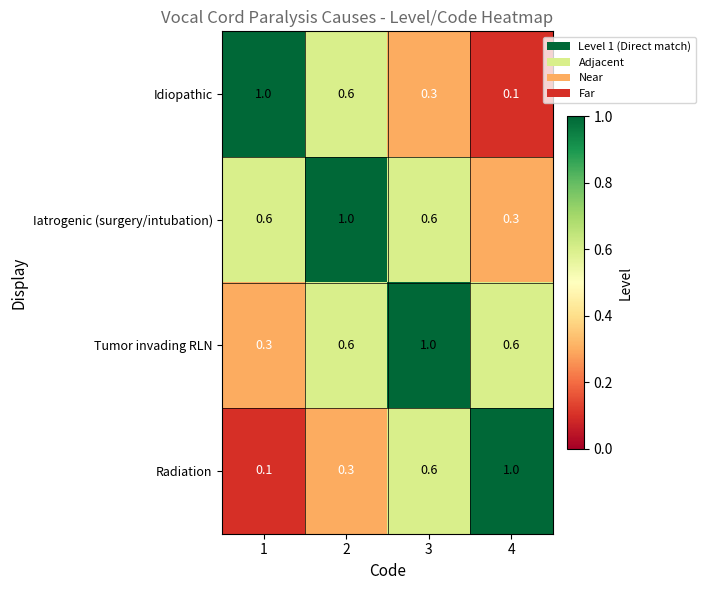

The Iatrogenic (surgery/intubation) series shows 1.0 at 2. True or false?

True